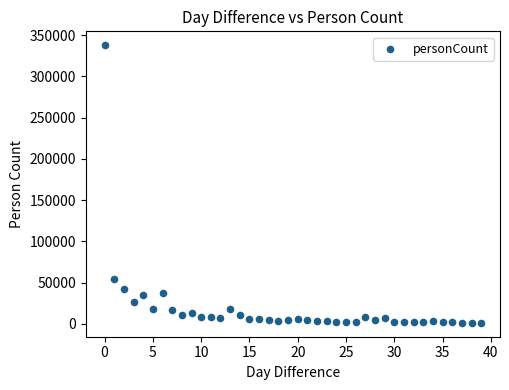

What Y value in the scatter plot is closest to 169499?

54913